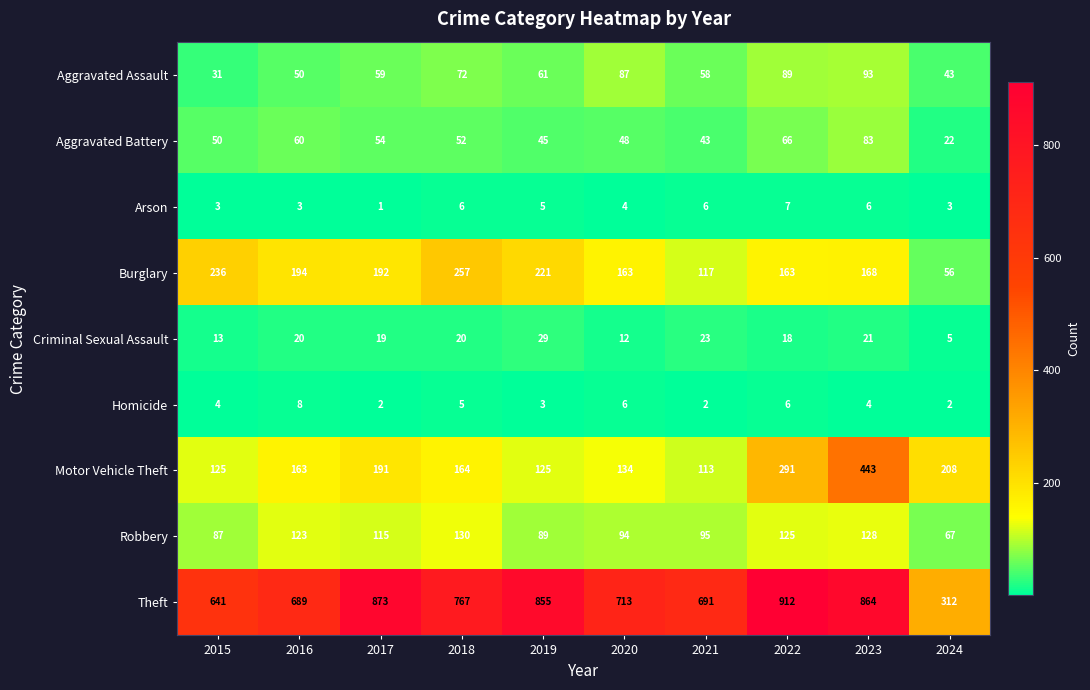

What is the spread (max minus min) of values at 2020?

709